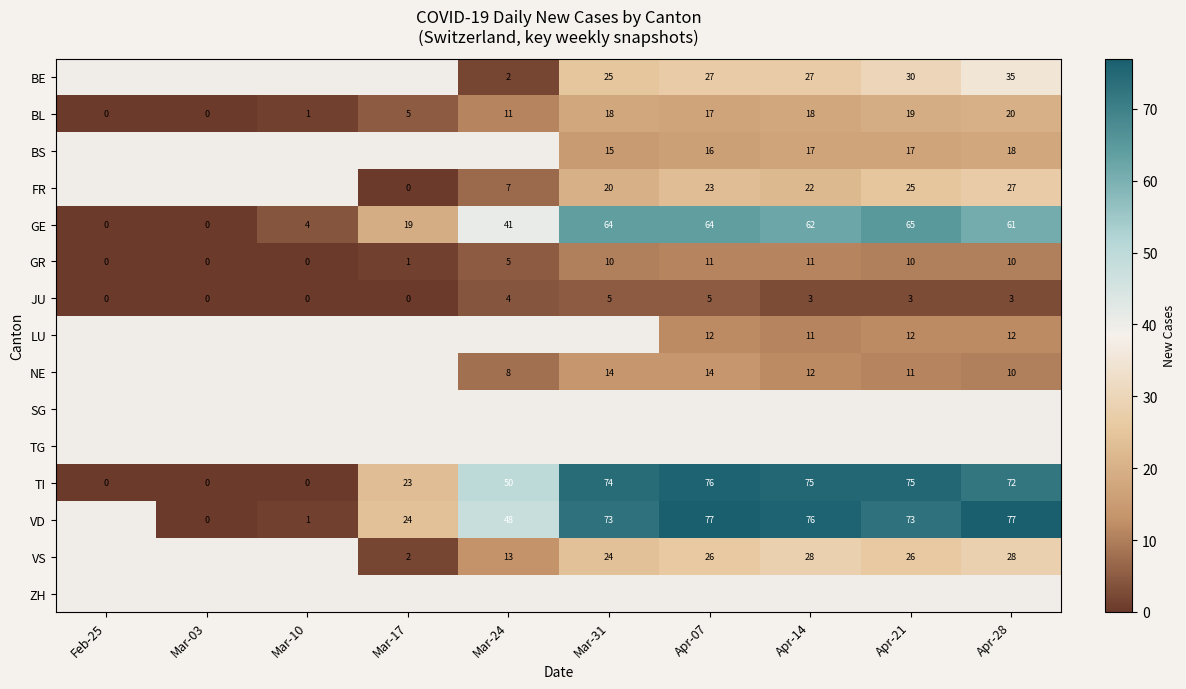

Which has a higher value, Apr-07 or Apr-21?

Apr-21